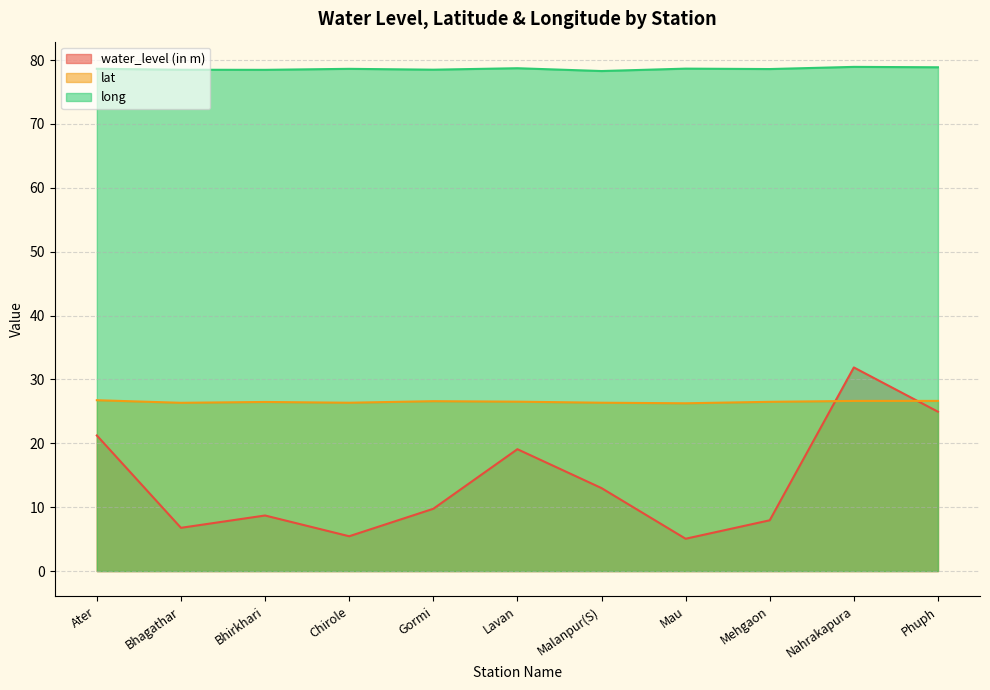

What are all the series names shown in the legend?

water_level (in m), lat, long